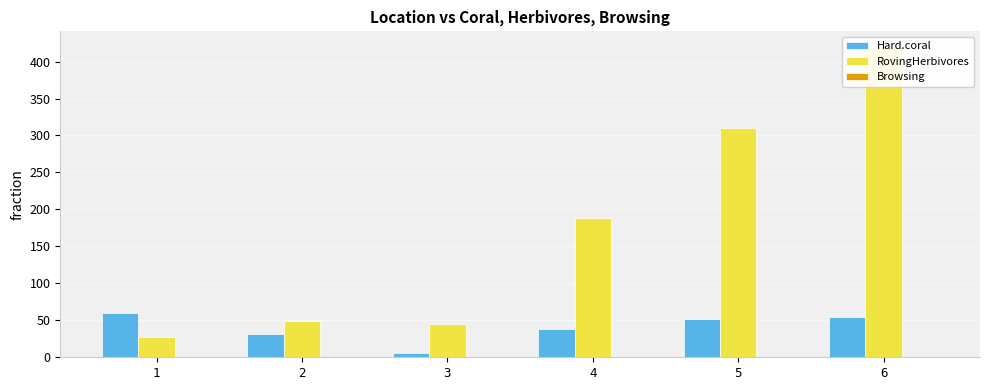

How many data points in RovingHerbivores are above 189?

3